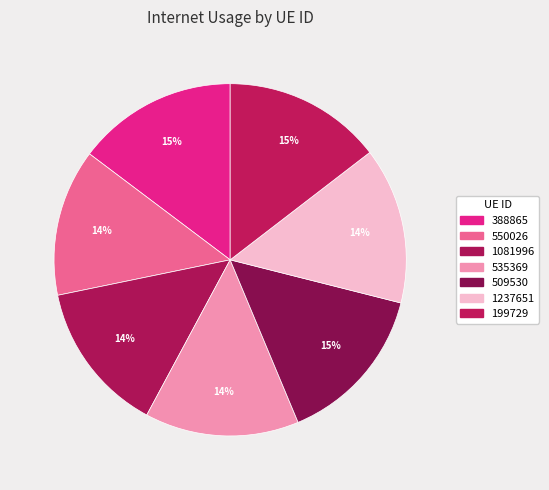

What is the largest slice in the pie chart?

509530